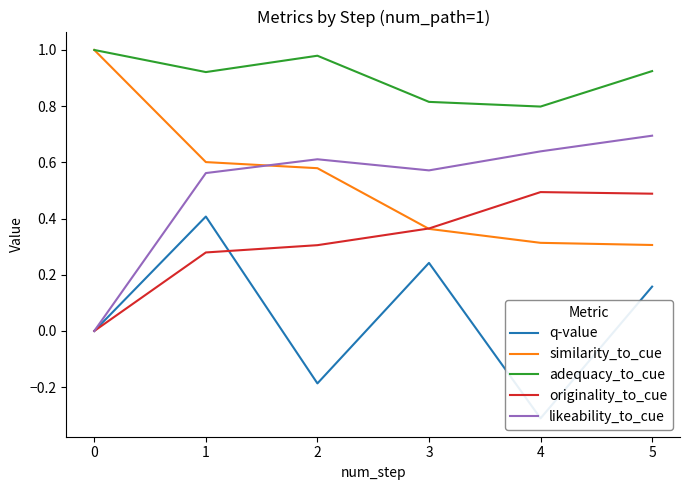

True or false: likeability_to_cue has a value of 0.2 at 2.

False